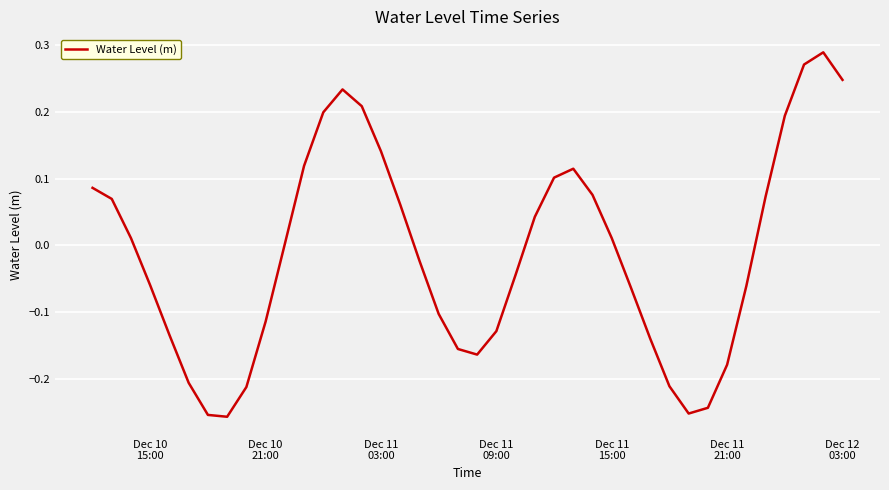

What is the difference between the maximum and minimum values?

0.5